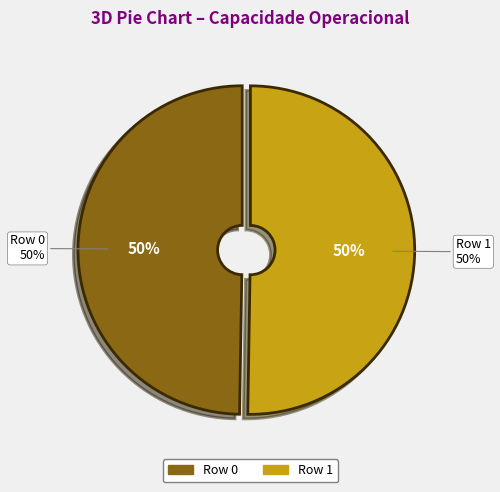

What percentage is NOT represented by Row 0?

50.3%